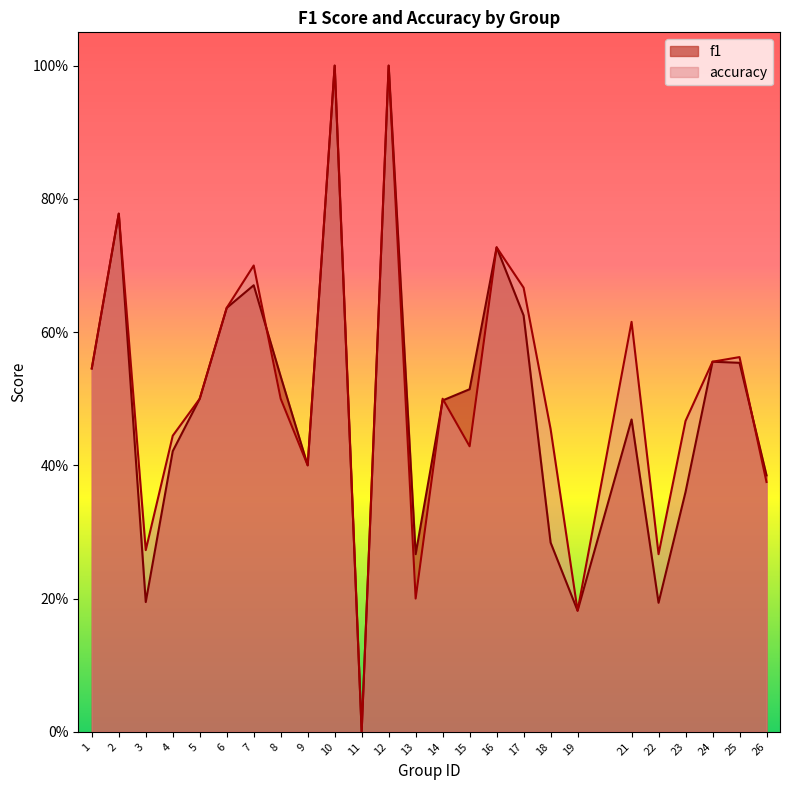

Reading right to left, extract all data points from this chart.

f1: 26=0.4	25=0.6	24=0.6	23=0.4	22=0.2	21=0.5	19=0.2	18=0.3	17=0.6	16=0.7	15=0.5	14=0.5	13=0.3	12=1.0	11=0.0	10=1.0	9=0.4	8=0.5	7=0.7	6=0.6	5=0.5	4=0.4	3=0.2	2=0.8	1=0.5
accuracy: 26=0.4	25=0.6	24=0.6	23=0.5	22=0.3	21=0.6	19=0.2	18=0.5	17=0.7	16=0.7	15=0.4	14=0.5	13=0.2	12=1.0	11=0.0	10=1.0	9=0.4	8=0.5	7=0.7	6=0.6	5=0.5	4=0.4	3=0.3	2=0.8	1=0.5